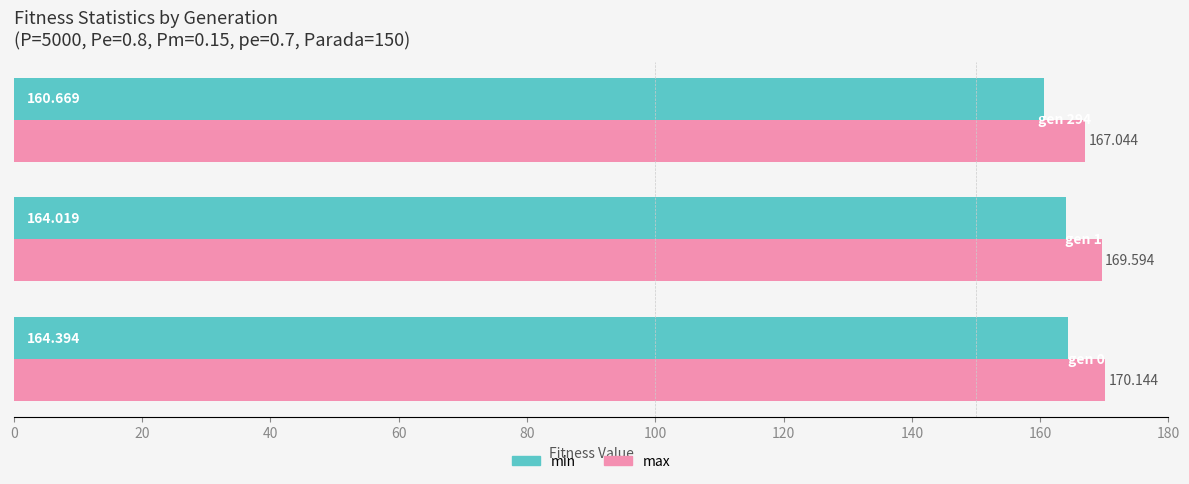

Which series has the widest spread of values?

min